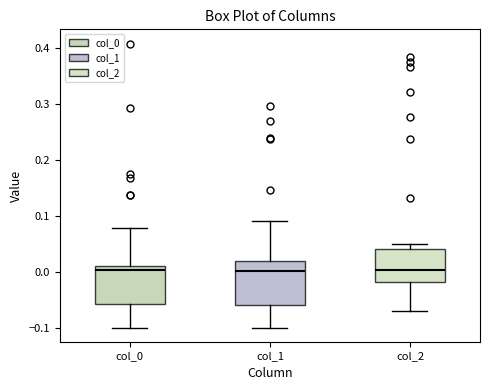

Where does the upper whisker of the box for col_1 end on the y-axis? The values are not printed on the chart, so give them approximately, as read against the axis.

0.09